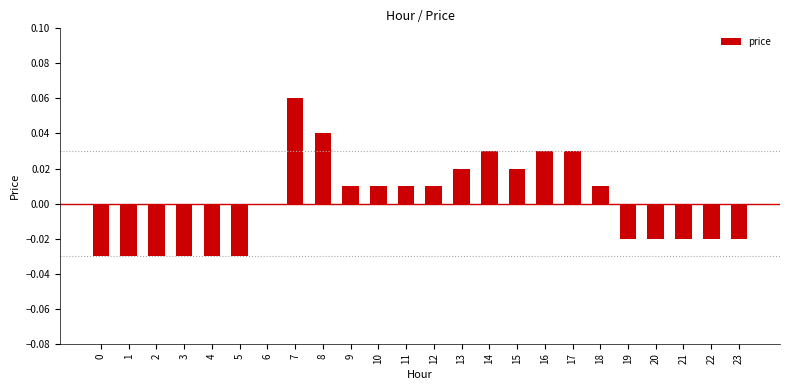

Which has a higher value, 22 or 18?

18